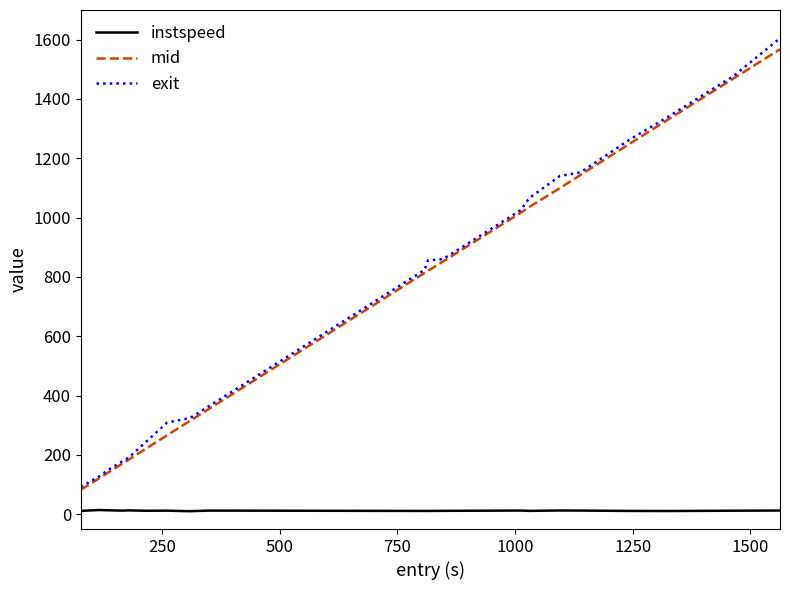

Which series has the widest spread of values?

exit